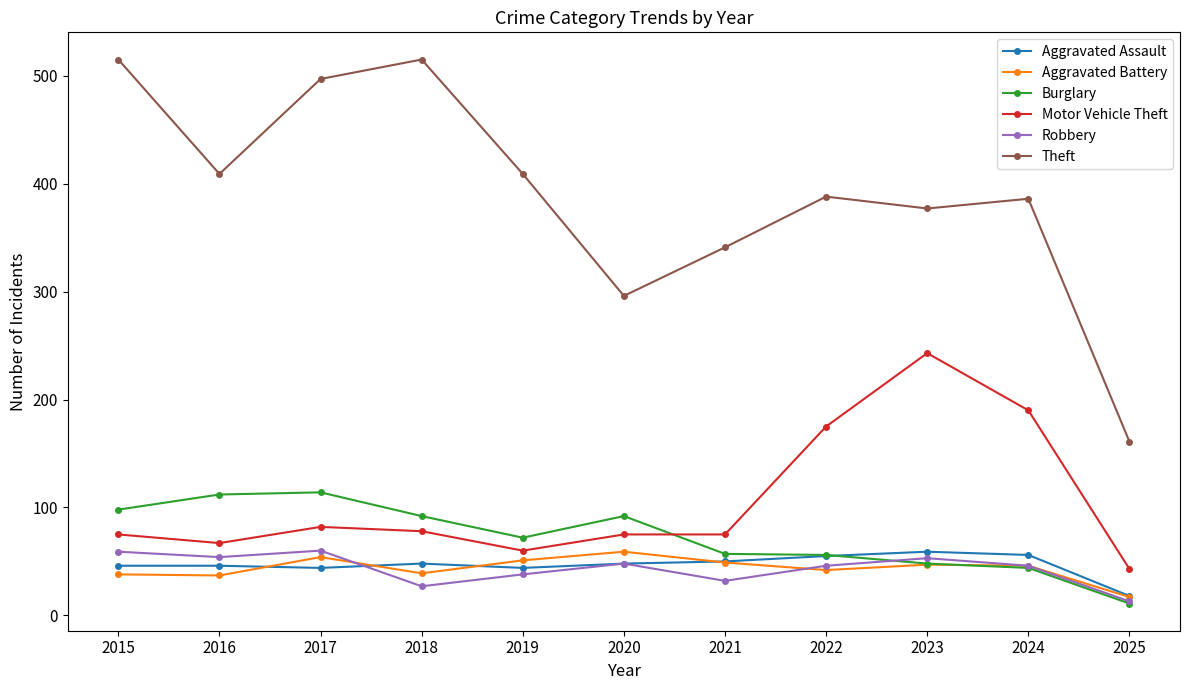

What is the value of the Aggravated Battery point at the 5th from the left?

51